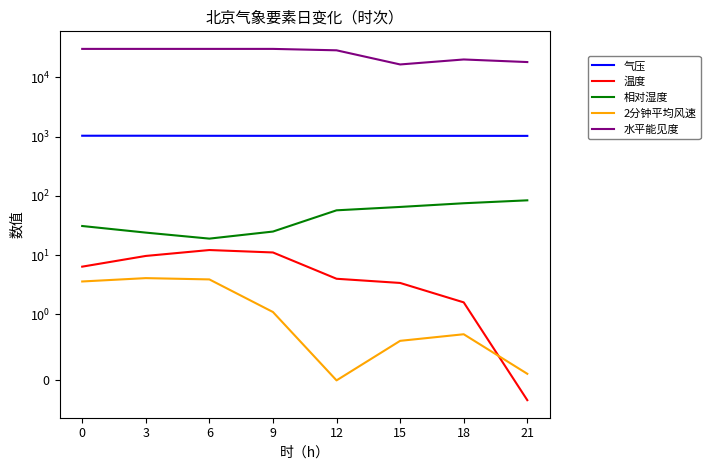

List the series in order of their peak value, lowest first.

2分钟平均风速, 温度, 相对湿度, 气压, 水平能见度